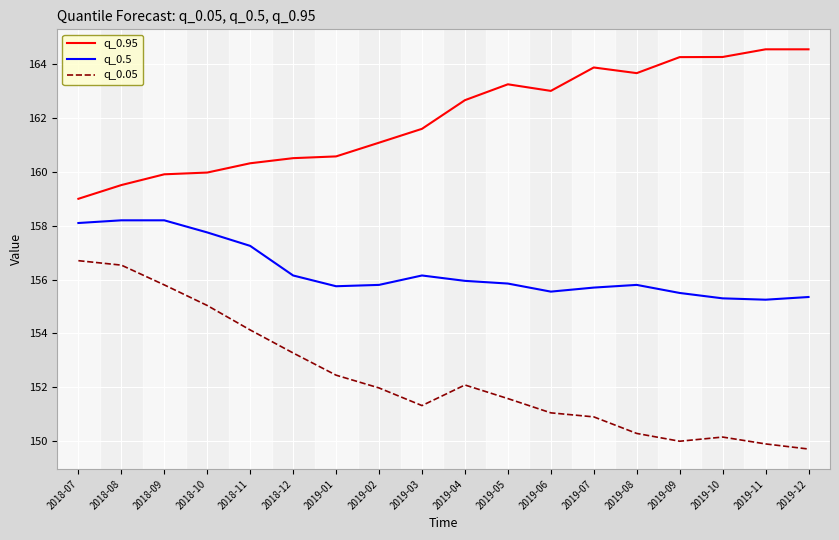

List the series in order of their overall mean, highest first.

q_0.95, q_0.5, q_0.05